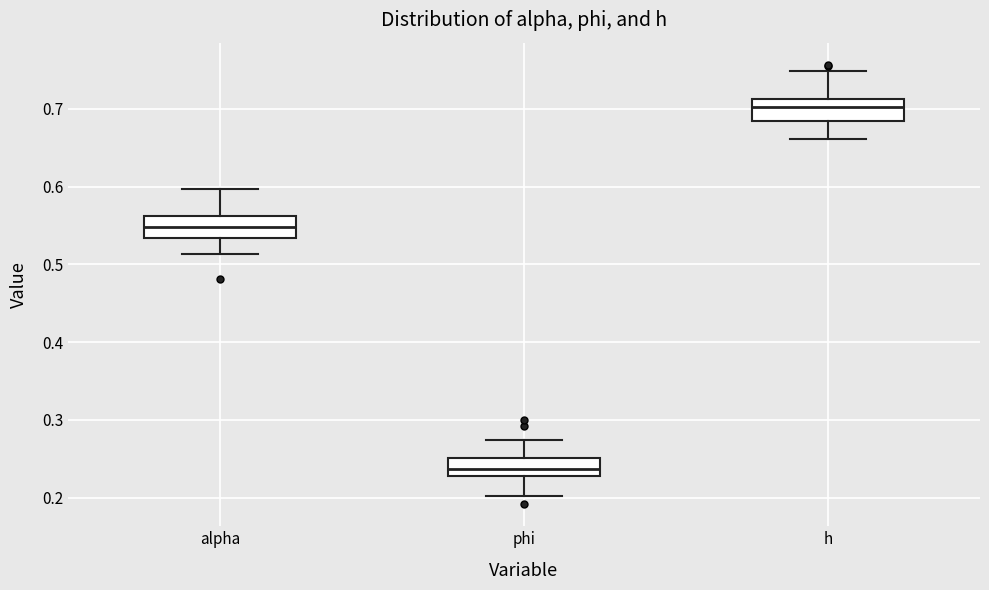

Which box's median line is the lowest?

phi